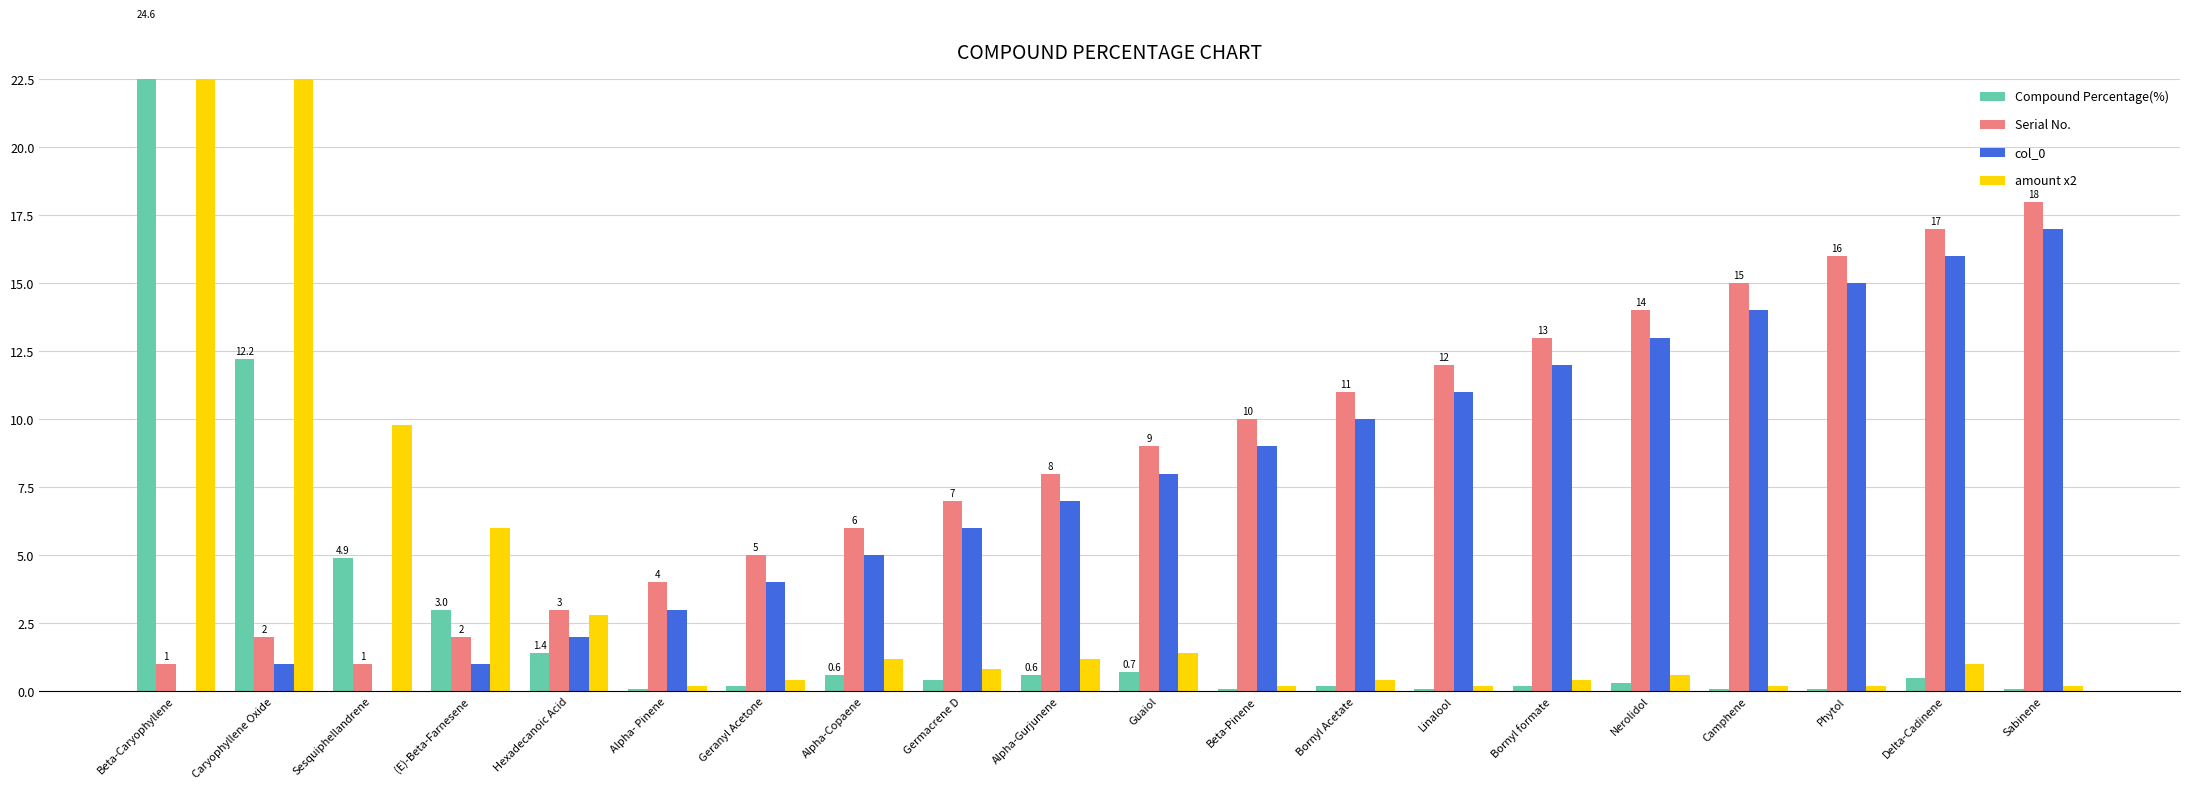

What position from the right is Geranyl Acetone?

14